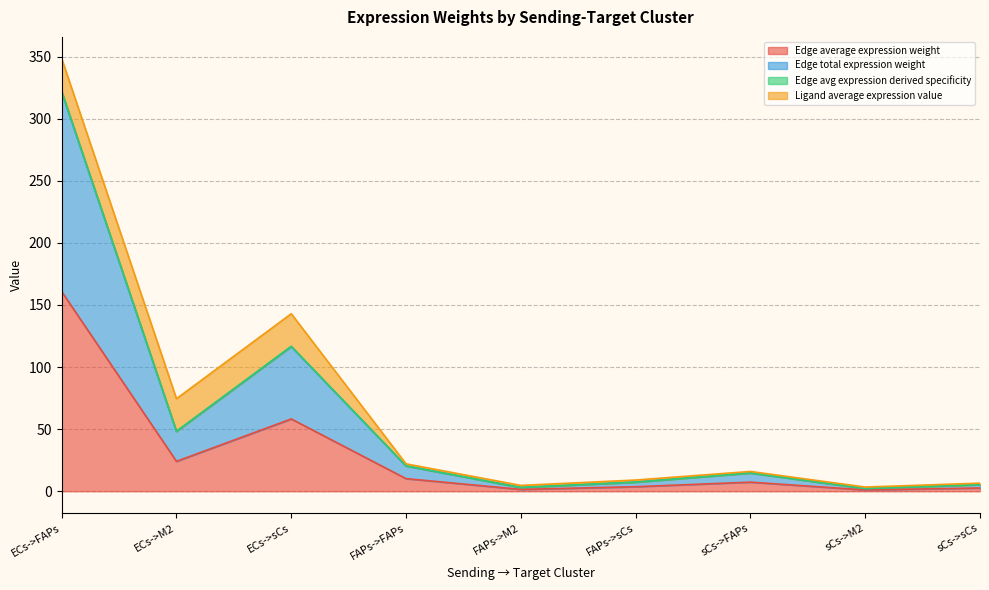

Does the chart have visible grid lines?

Yes